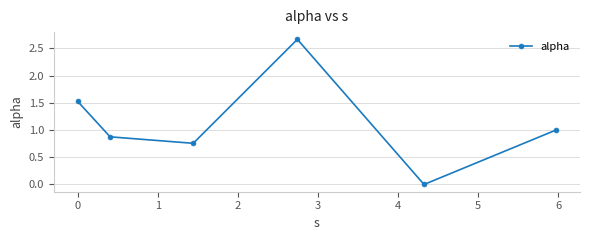

True or false: there are more than 1 points higher than both neighbors.

False